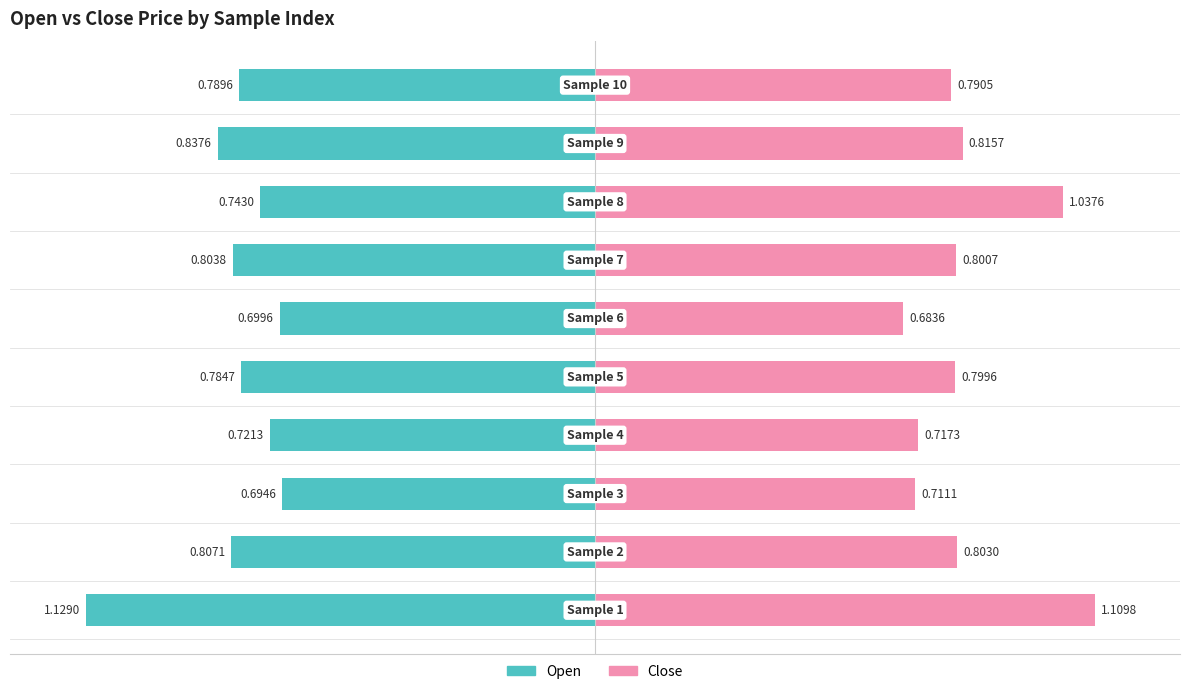

True or false: close has a value of 22.5 at 9.

False